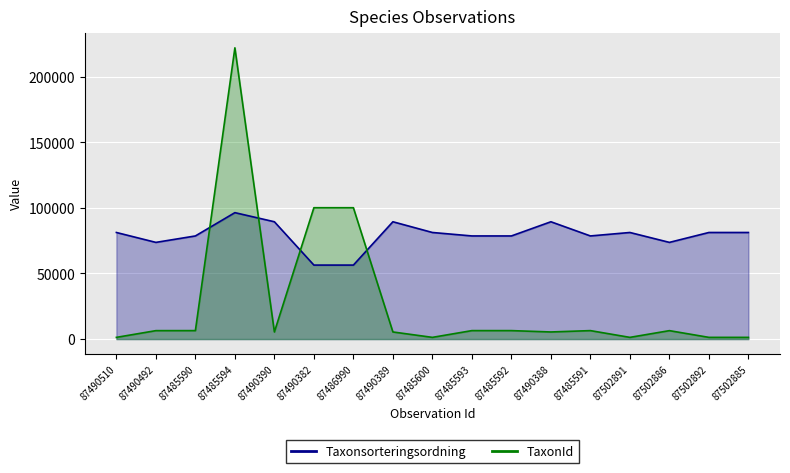

What is the sum of all Taxonsorteringsordning values?

1345336